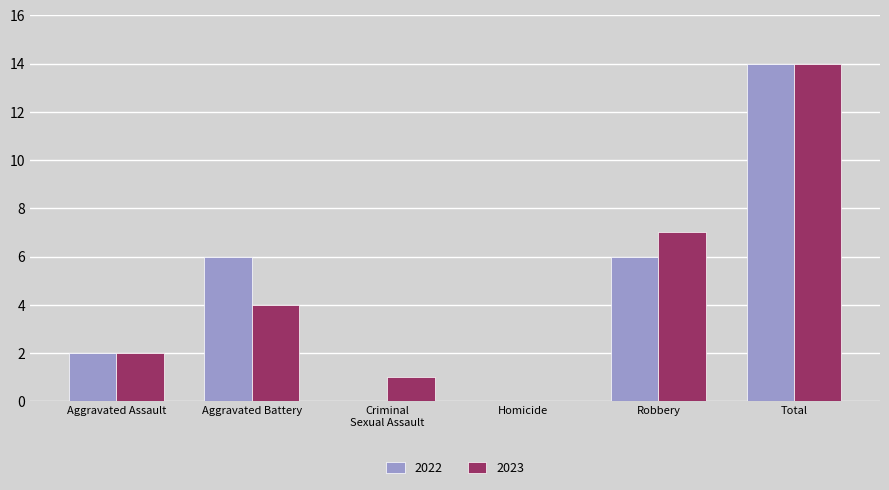

What are all the series names shown in the legend?

2022, 2023